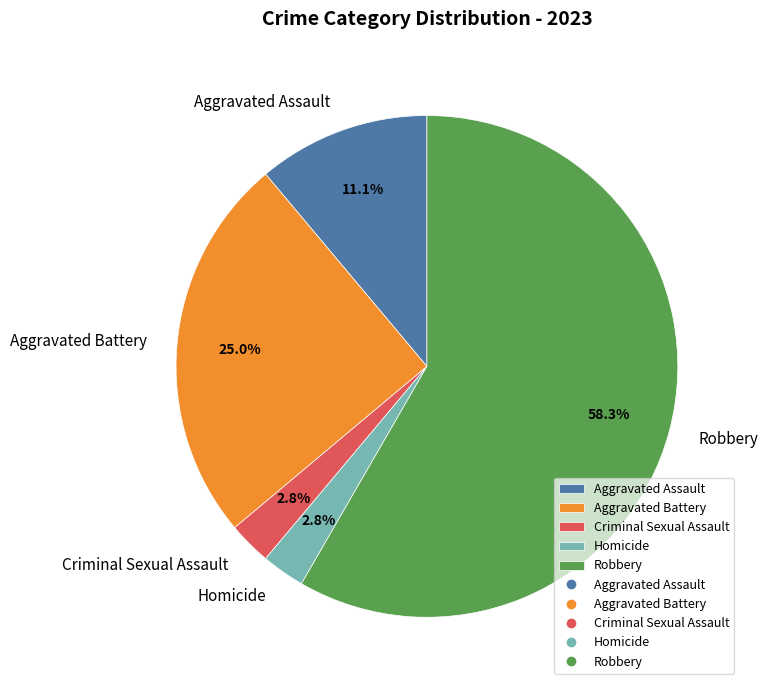

How many segments does this pie chart have?

5